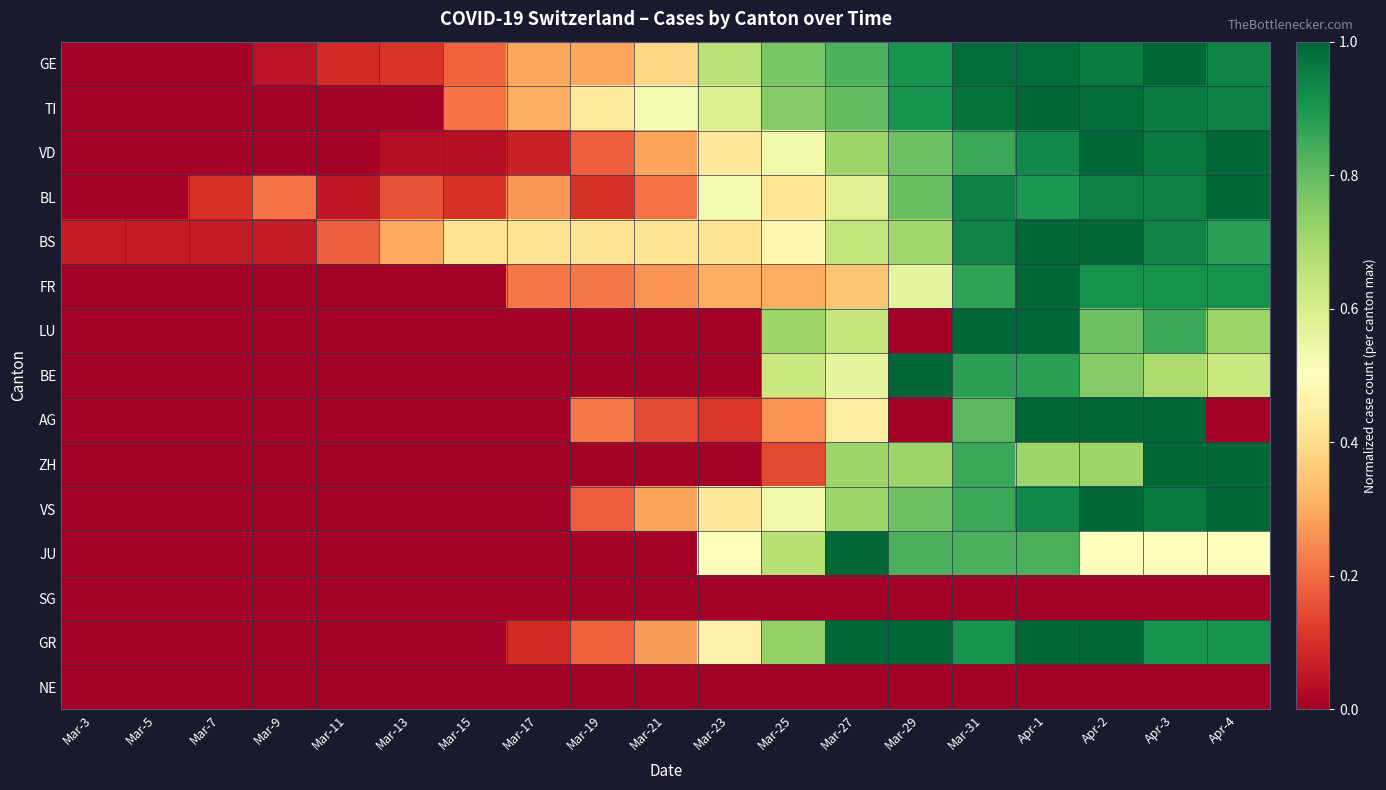

What is the spread (max minus min) of values at Apr-2?

1.0